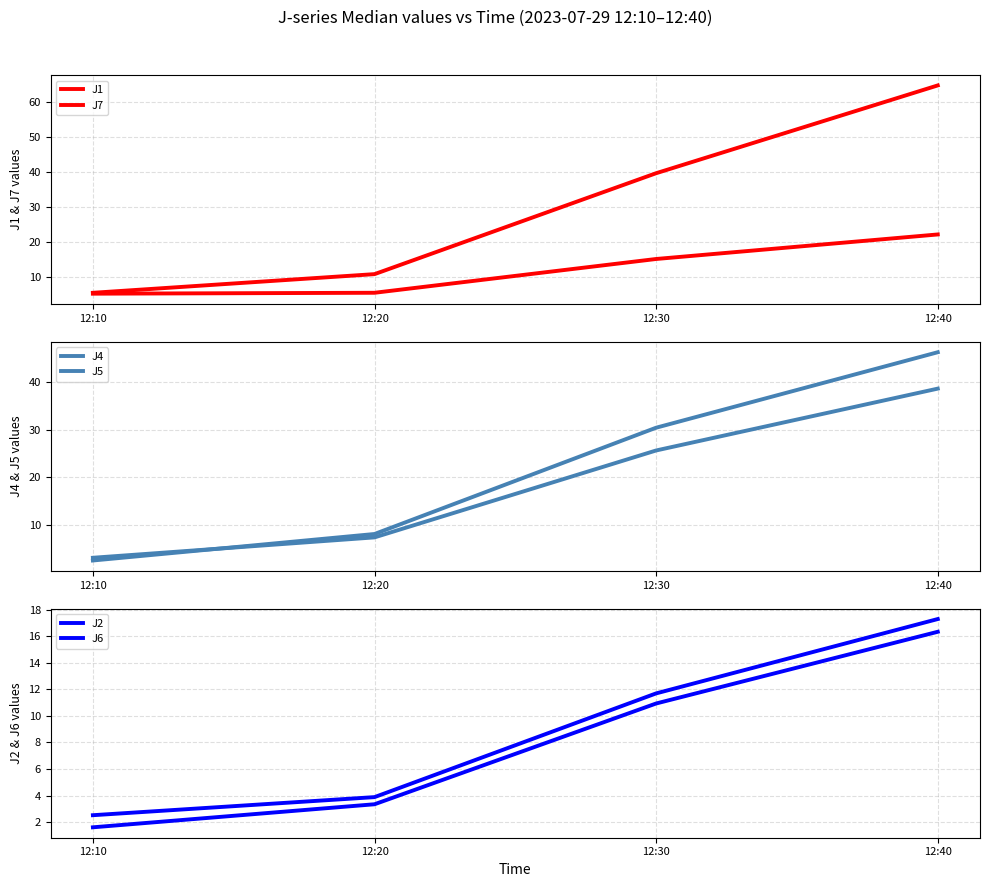

What value does the J6 series have at 12:10?

2.5